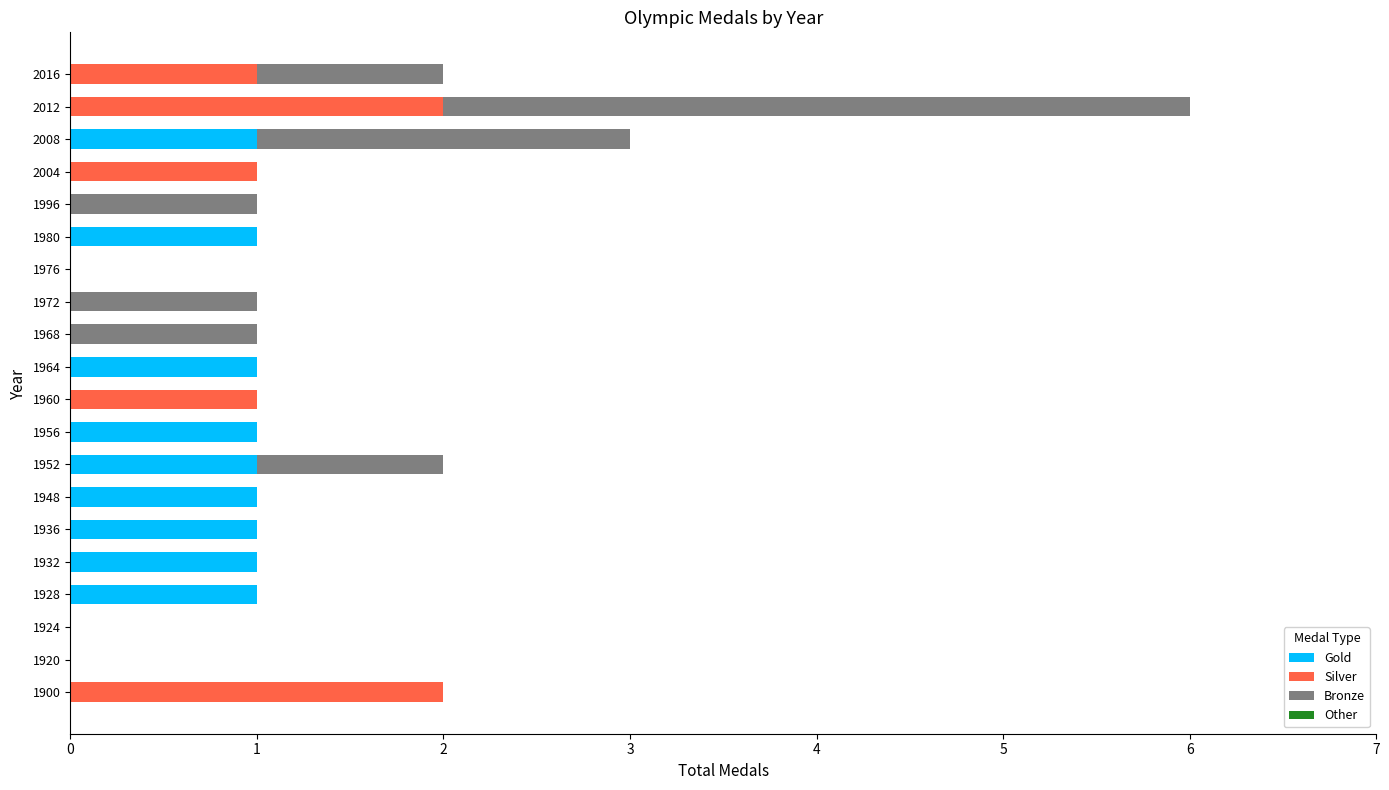

How many distinct data groups are displayed?

3